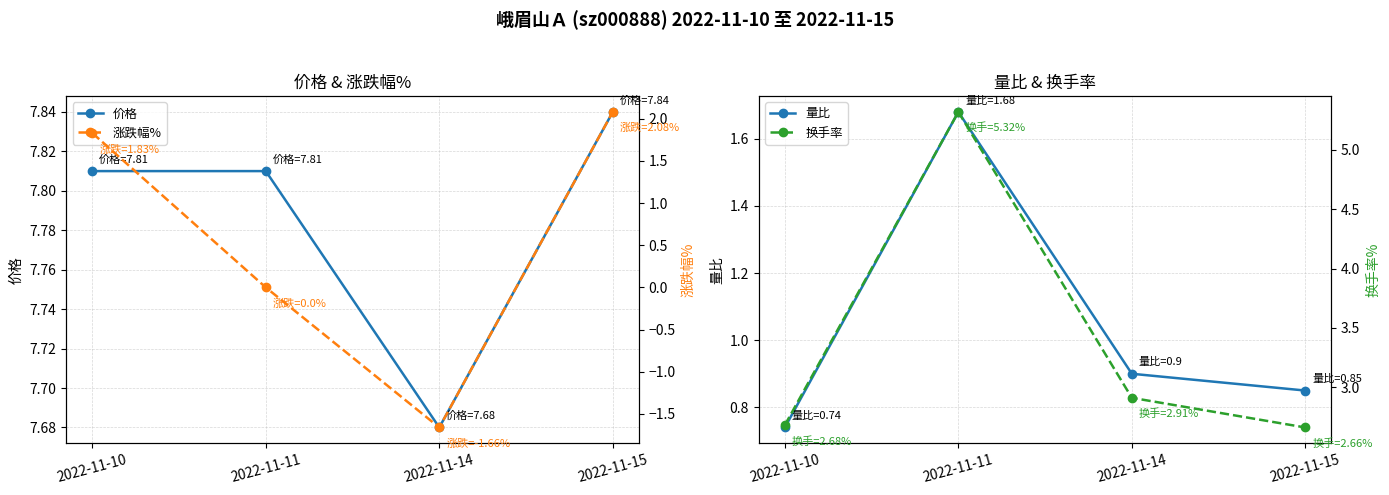

True or false: 涨跌幅% and 换手率 cross at least once.

False